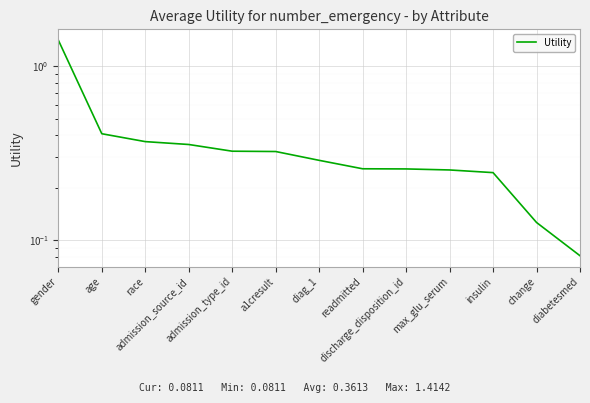

Reading left to right, extract all data points from this chart.

1.4	0.4	0.4	0.4	0.3	0.3	0.3	0.3	0.3	0.3	0.2	0.1	0.1